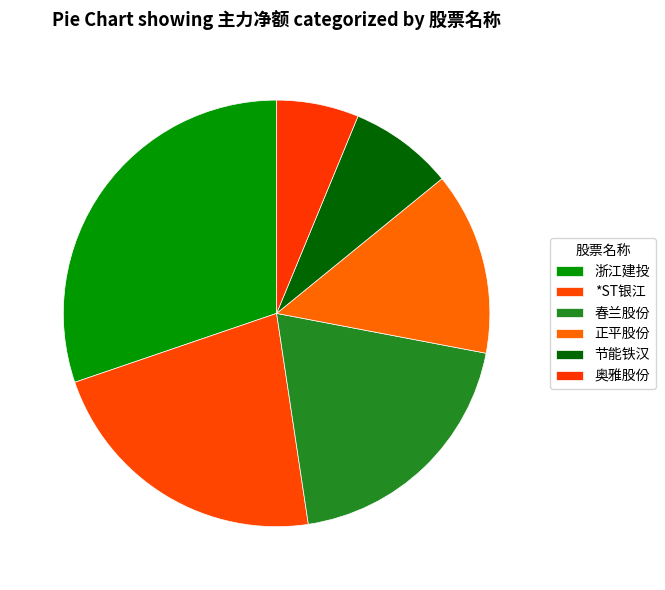

Which category has the biggest portion of the pie?

浙江建投